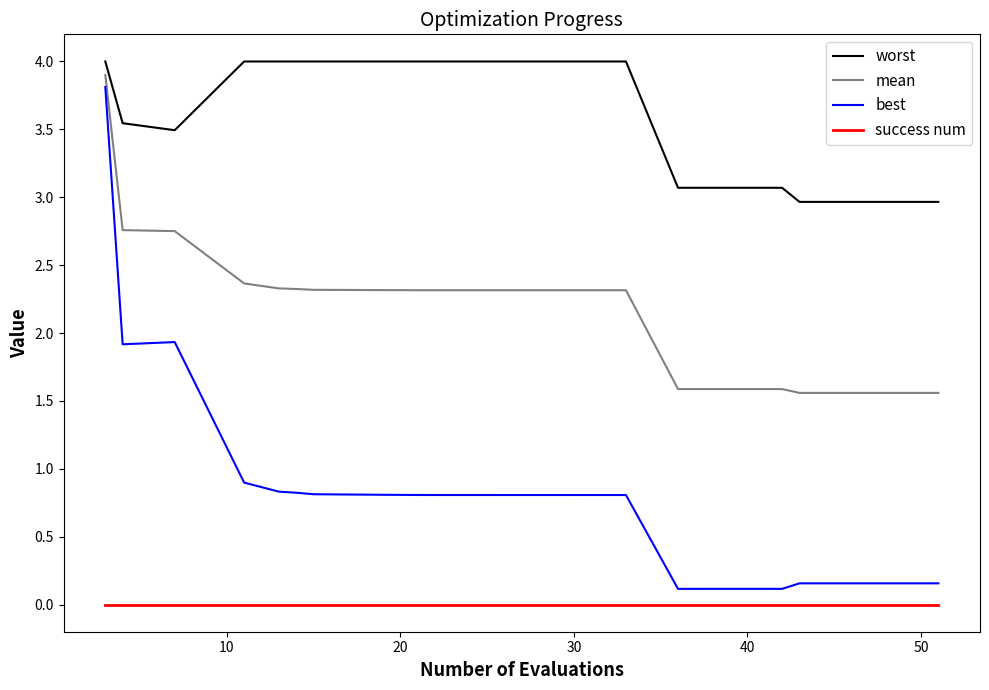

What is the highest value of the mean series?

3.9